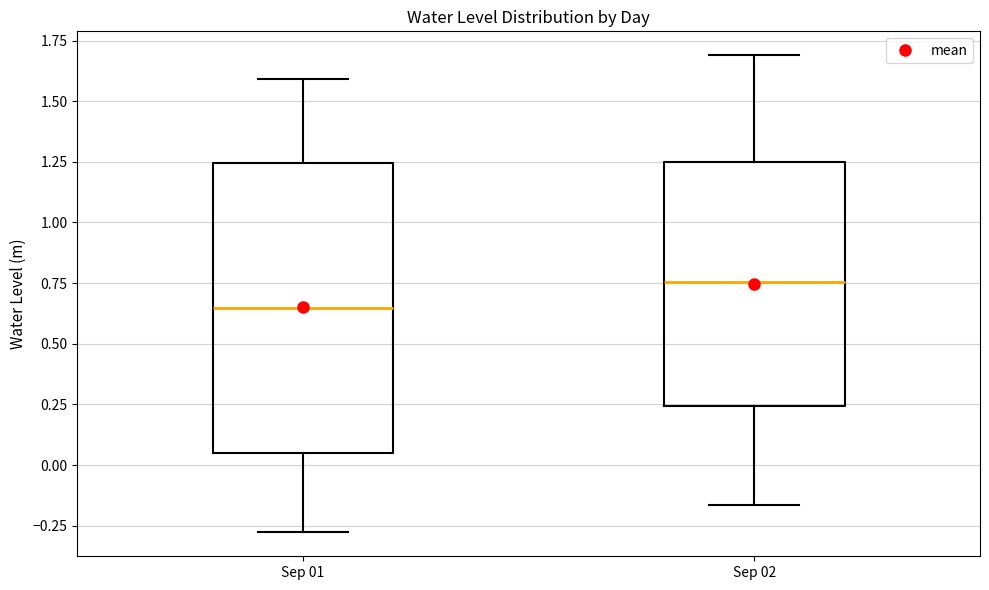

Reading left to right, read every box against the y-axis: the position of its median line, the range the box covers, and the ends of its whiskers. The values are not printed on the chart, so give them approximately, as read against the axis.

Sep 01: median 0.65, box 0.05 to 1.25, whiskers -0.30 to 1.60
Sep 02: median 0.75, box 0.25 to 1.25, whiskers -0.15 to 1.70